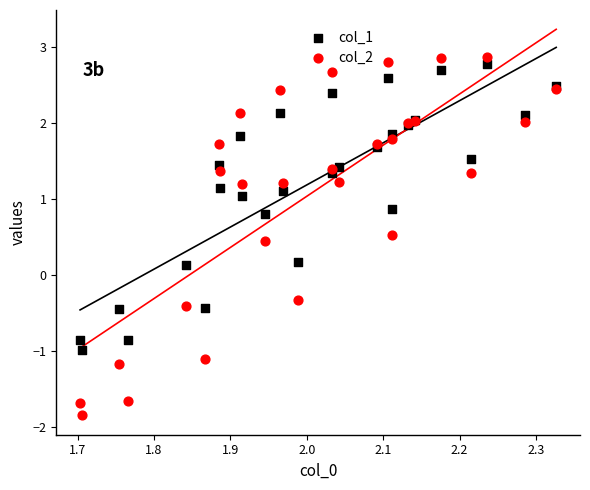

What are all the series names shown in the legend?

col_1, col_2